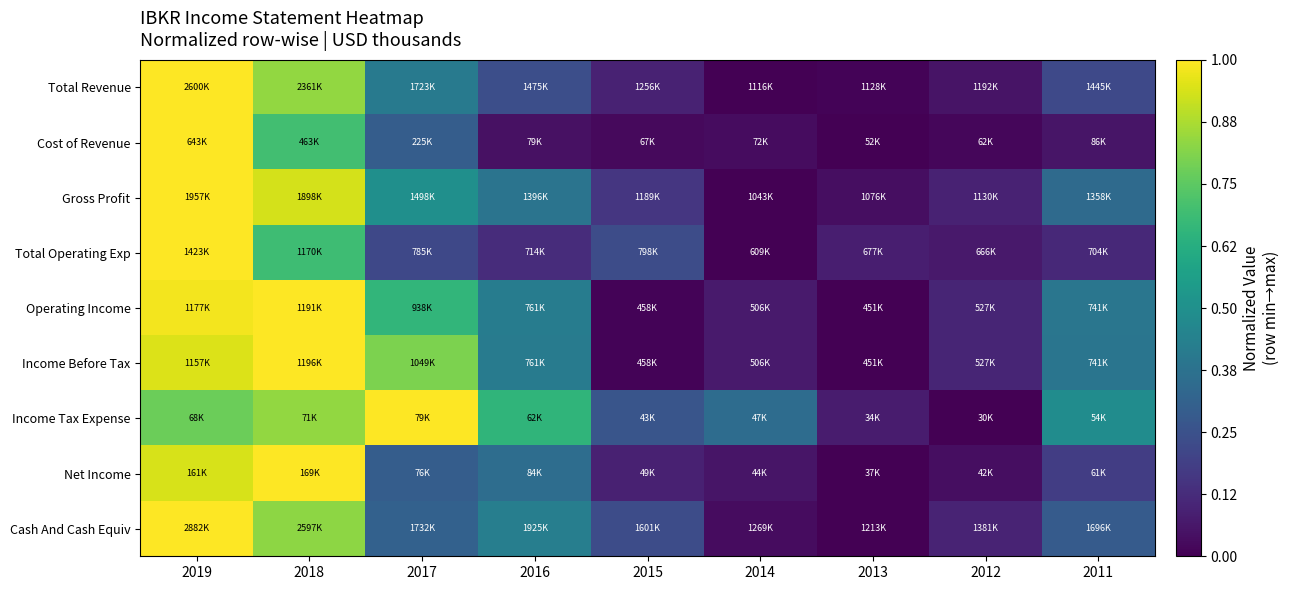

What is the total value across all series at 2017?

4.5